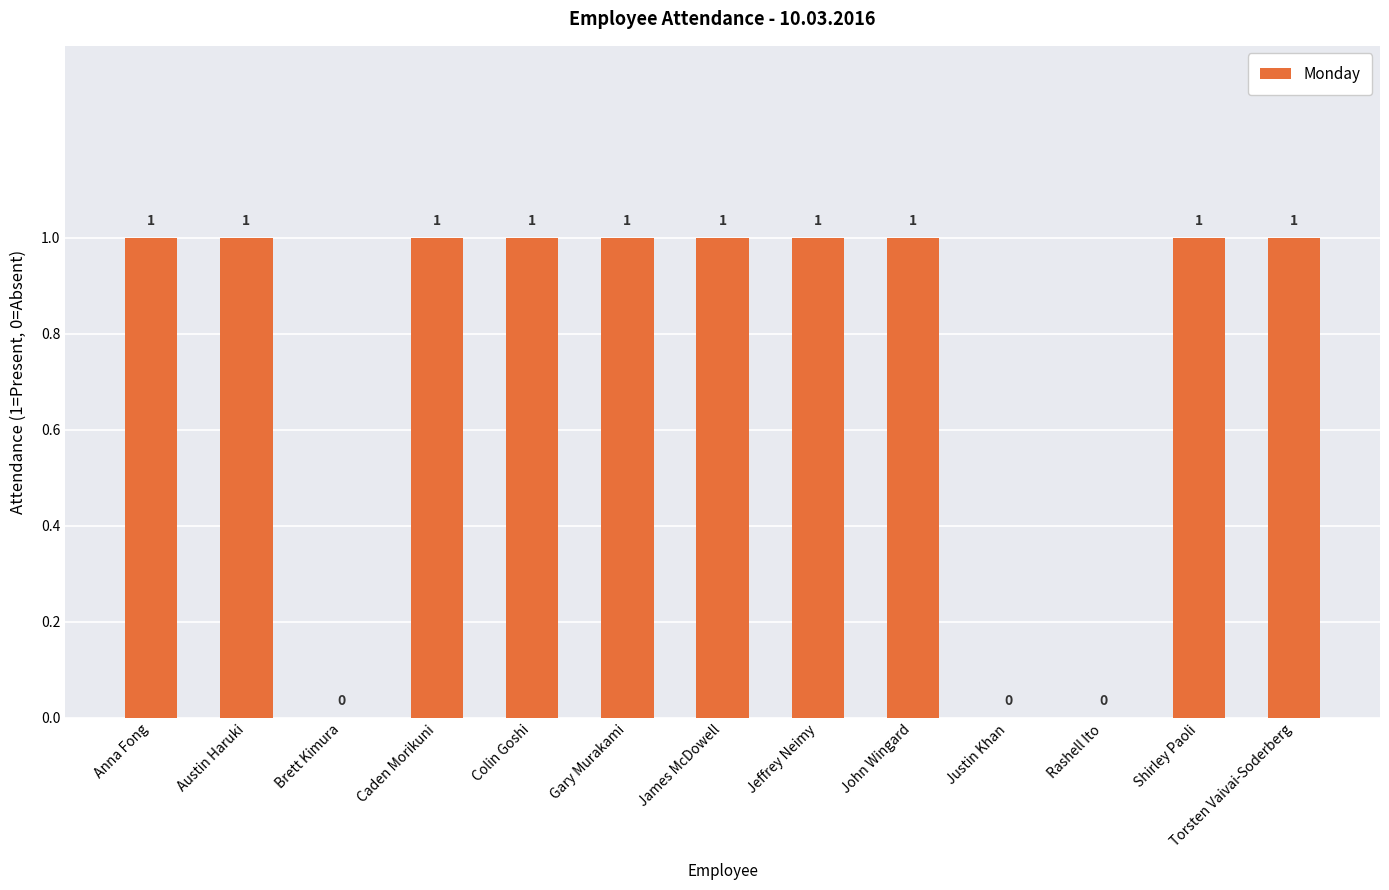

What is the ratio of the value at Caden Morikuni to the value at John Wingard?

1.0